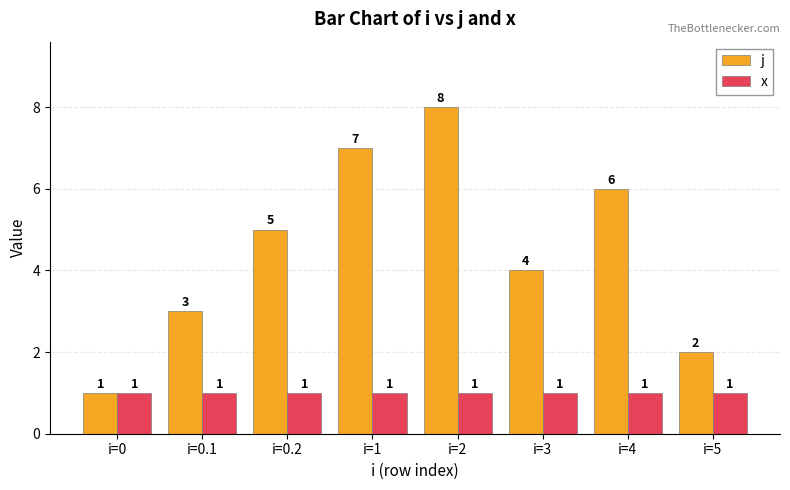

Which category has the highest value across all series?

i=2